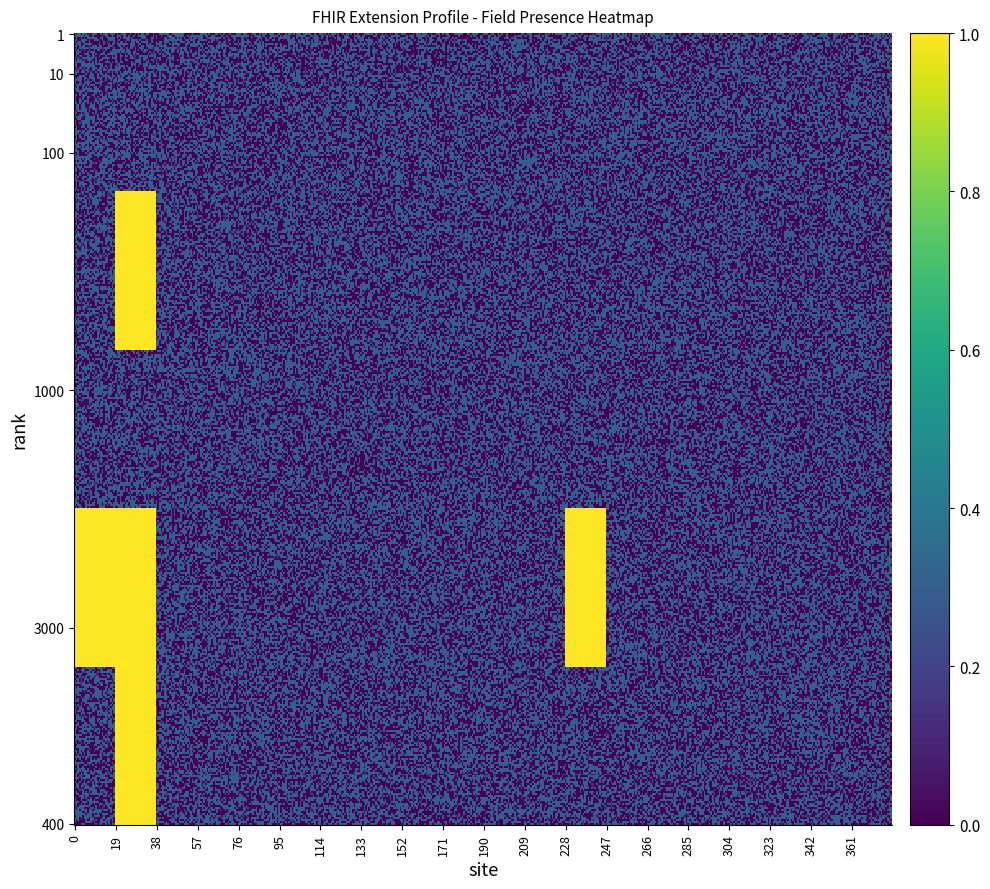

The value of Extension.value[x] at 6 is 0. True or false?

True